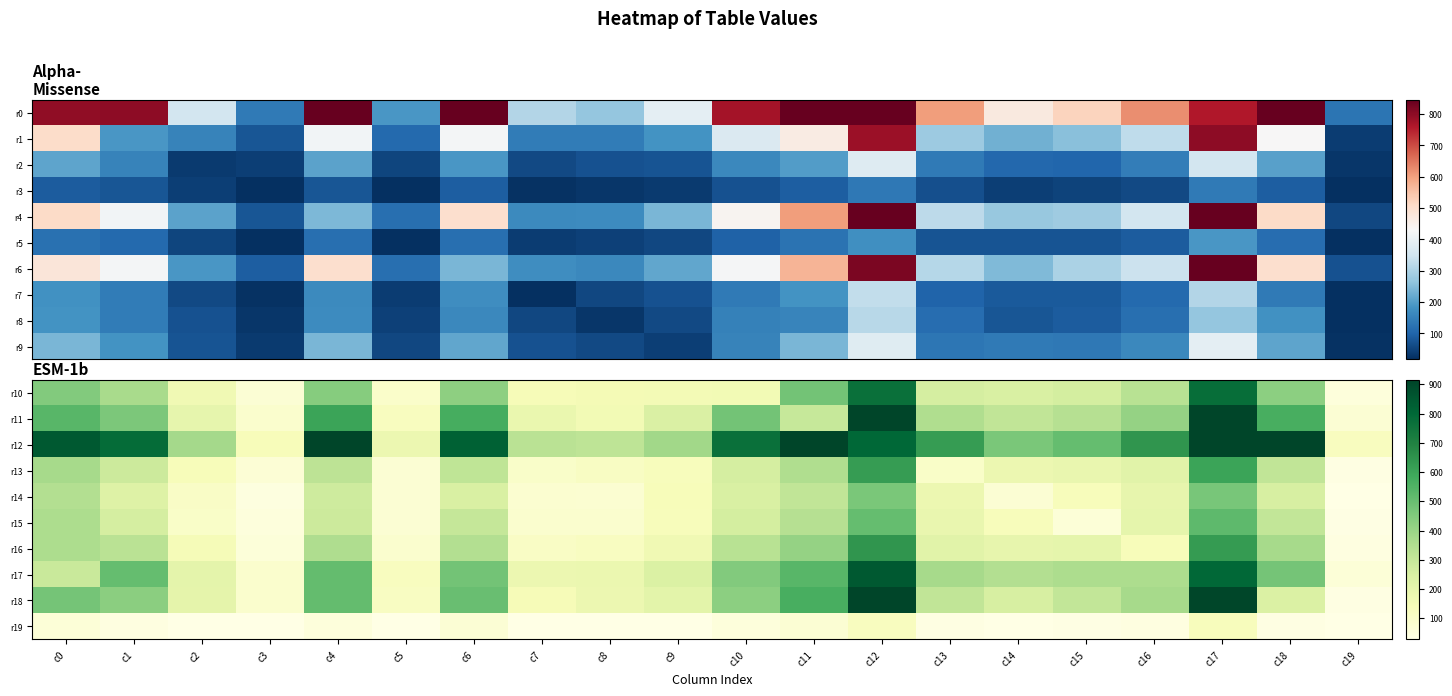

At which category is the sum across all series the highest?

c17